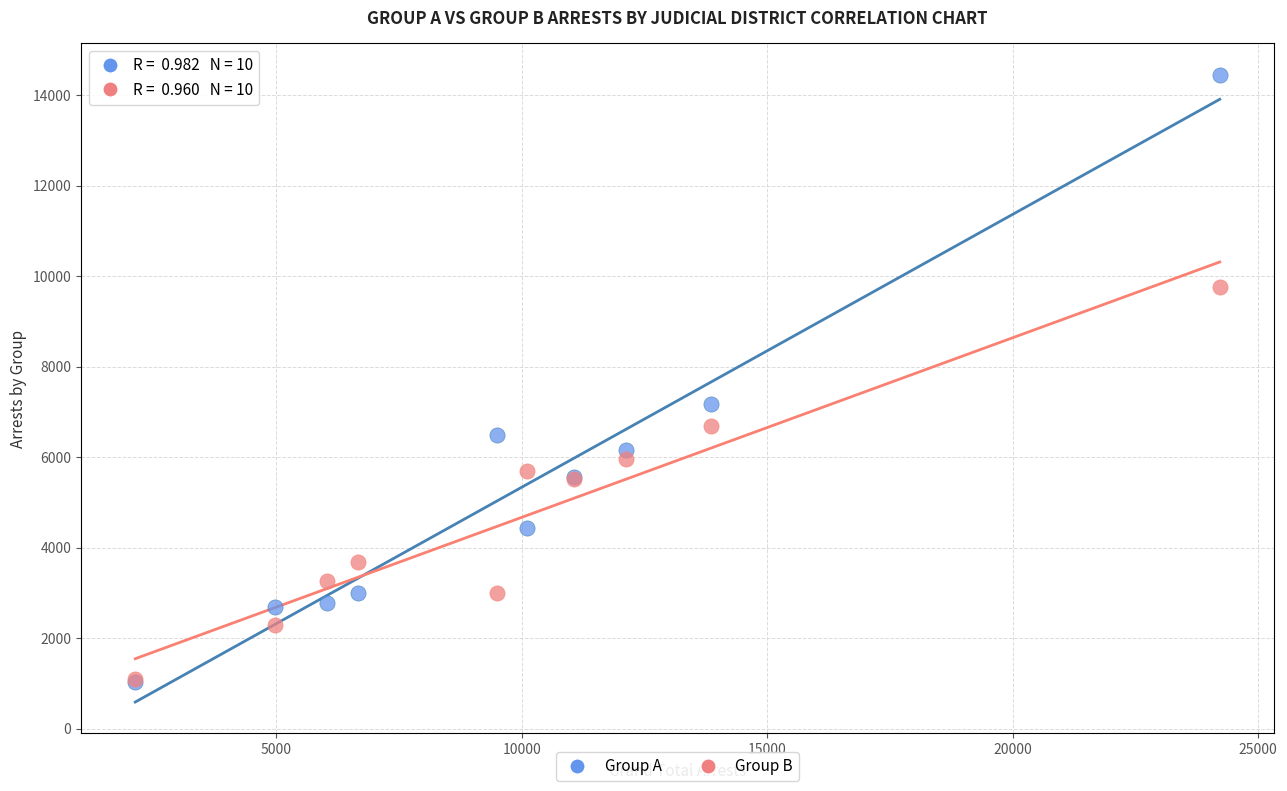

Across all series, what Y value is closest to 7740?

7167